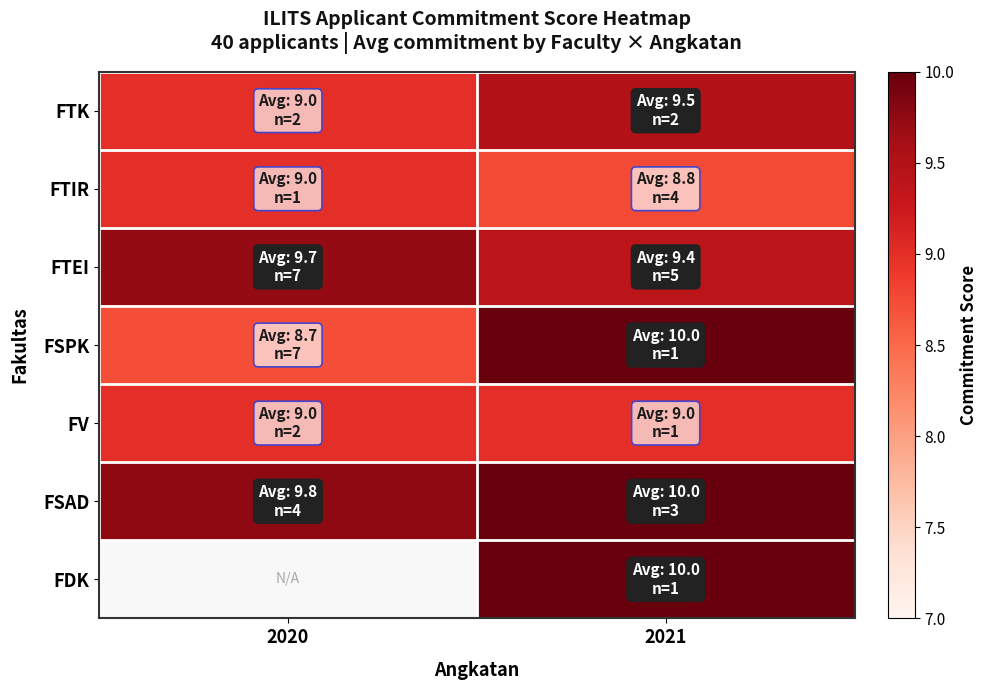

What is the minimum value shown in the chart?

8.7